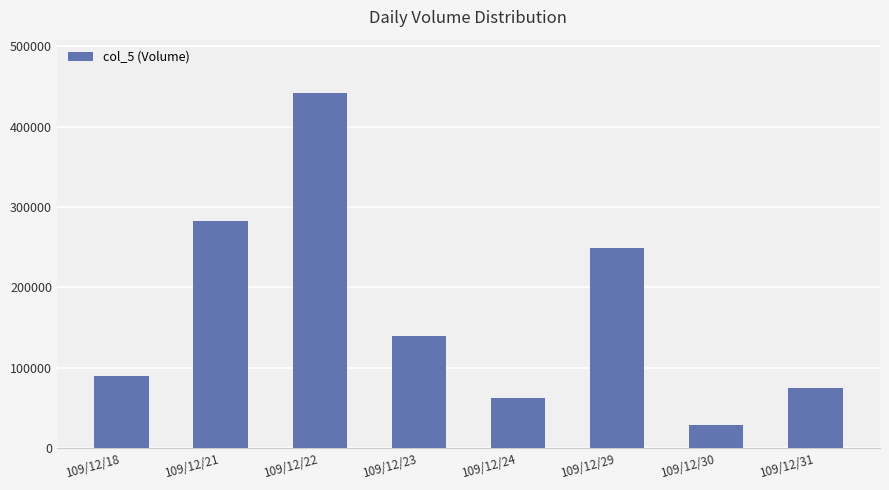

Reading left to right, what are all the values shown in this chart?

109/12/18=90000	109/12/21=283000	109/12/22=442000	109/12/23=140000	109/12/24=62000	109/12/29=249000	109/12/30=29000	109/12/31=75000